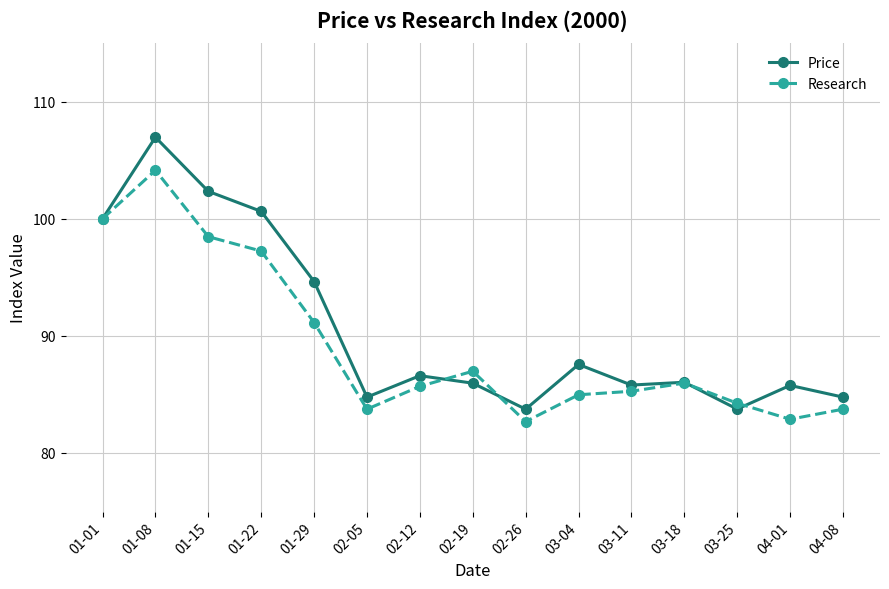

What is the average value of the Price series?

90.6